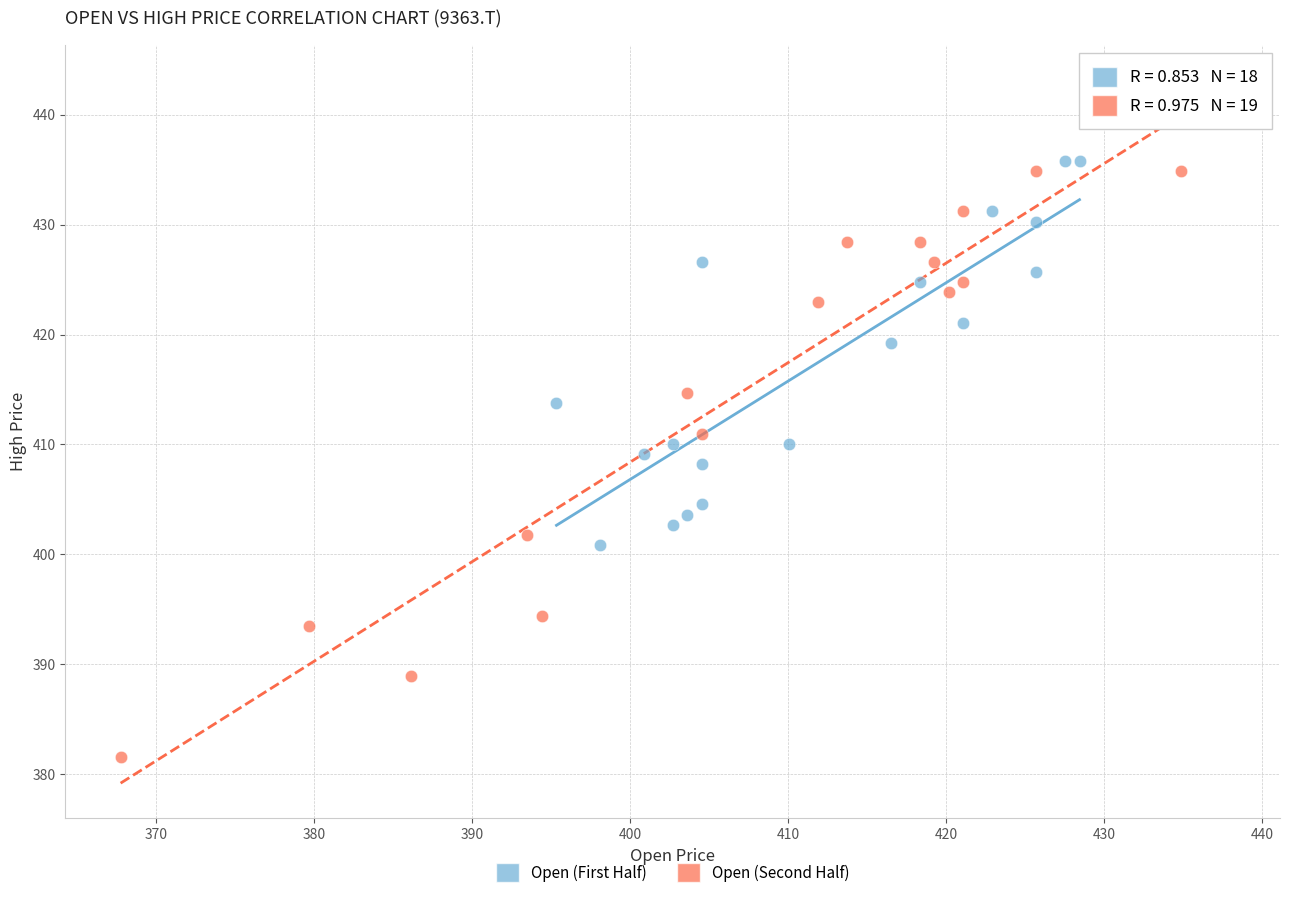

Which series contains the highest Y value?

Open (Second Half)